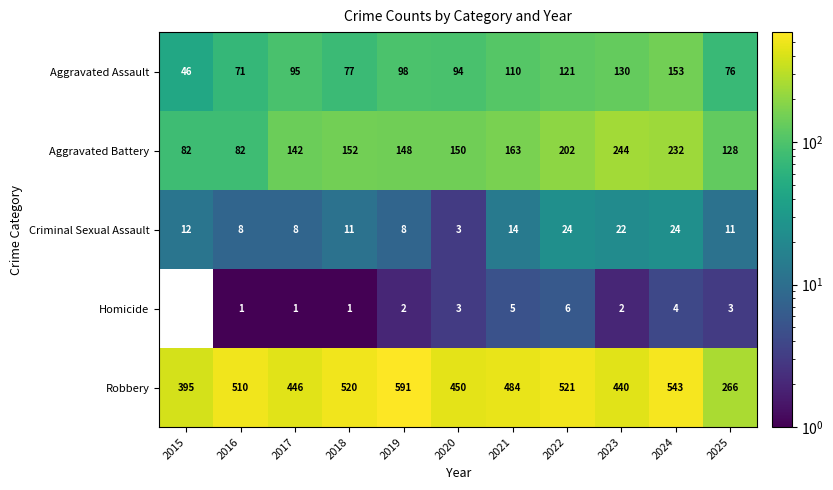

At 2017, list the series in order from largest to smallest.

Robbery, Aggravated Battery, Aggravated Assault, Criminal Sexual Assault, Homicide